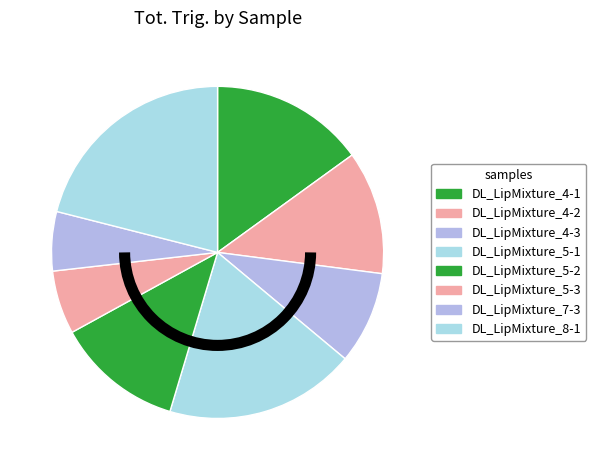

To the nearest percent, what percentage of the pie is DL_LipMixture_5-3?

6%